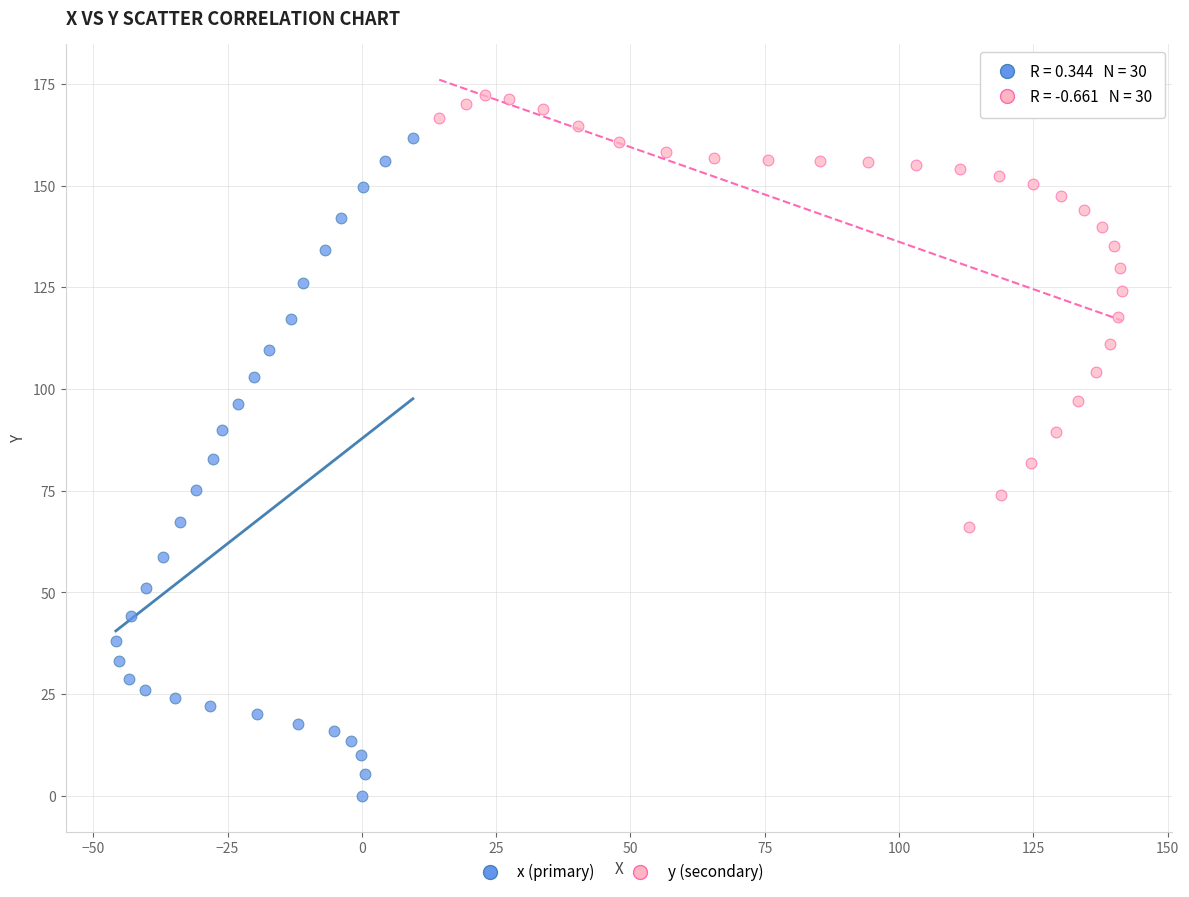

Which series contains the lowest Y value?

x (primary)